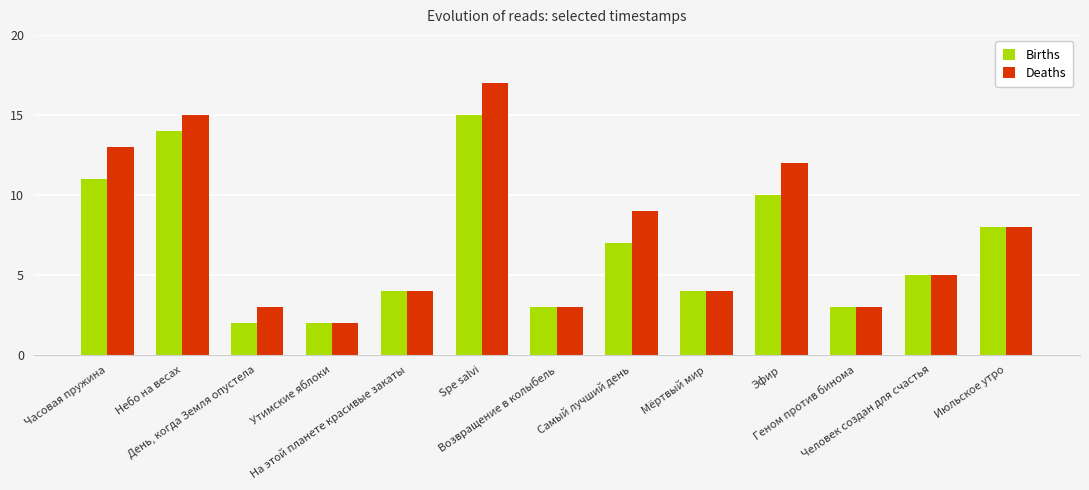

What are all the series names shown in the legend?

Births, Deaths